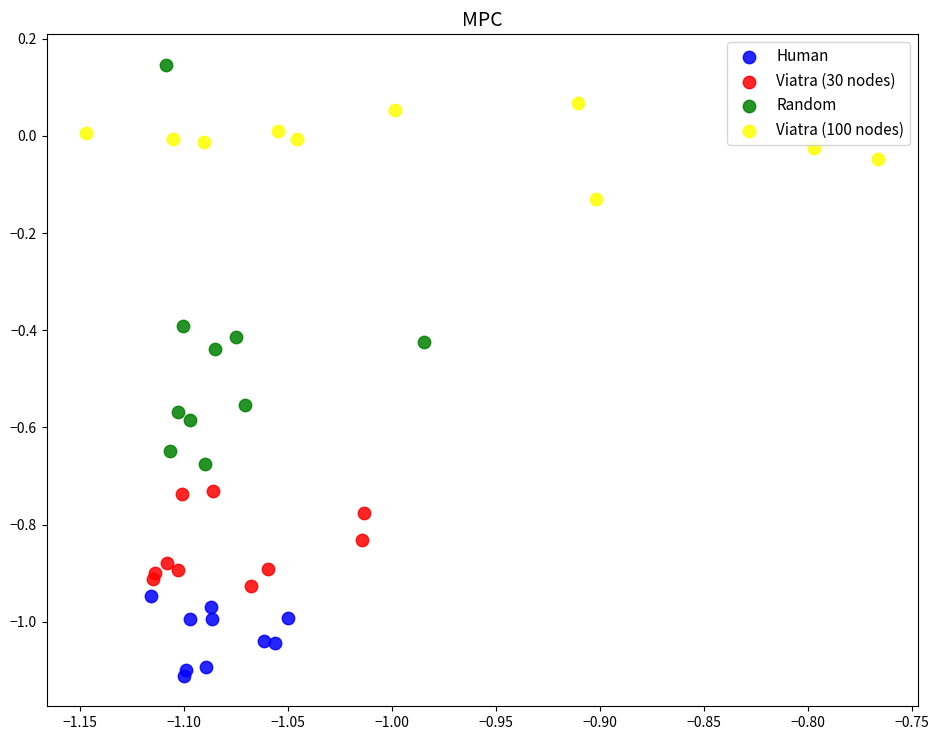

Which series reaches the maximum Y coordinate?

Random